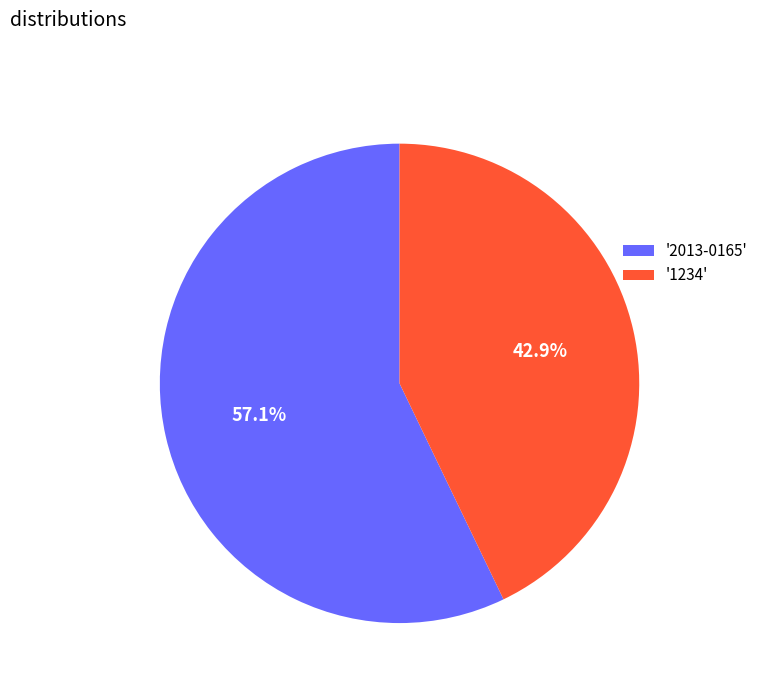

Is there any slice that represents more than half of the pie?

Yes